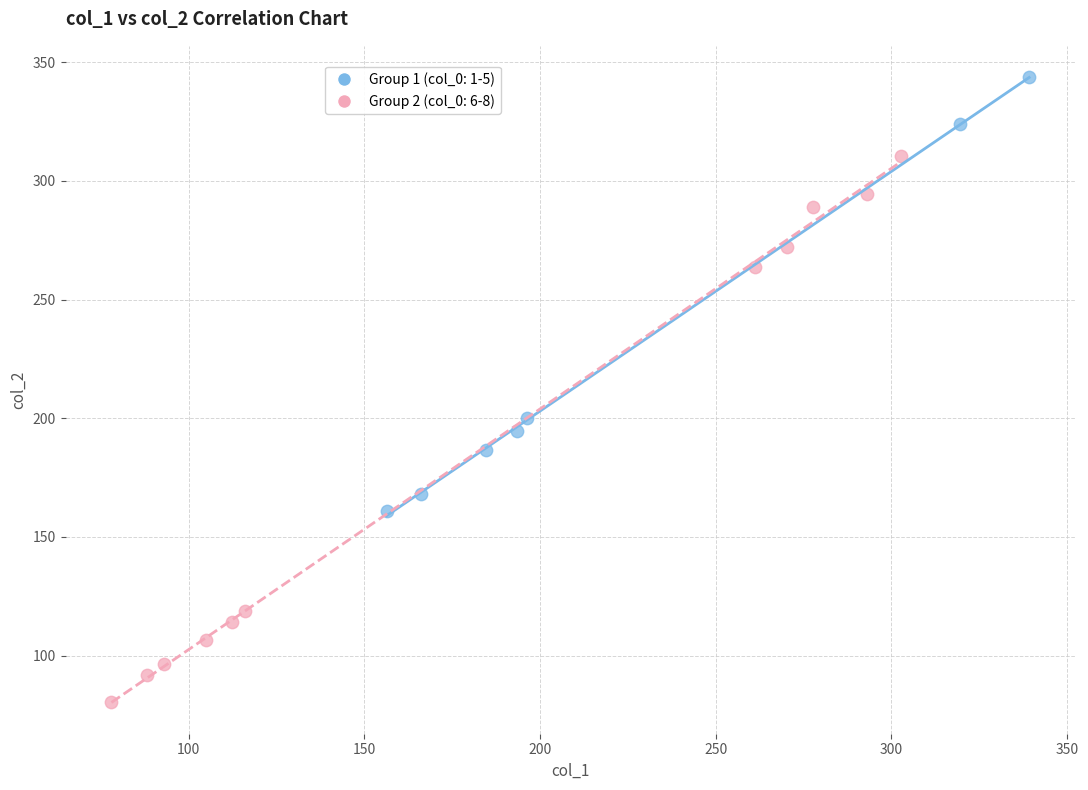

Which series has the largest Y range (max minus min)?

Group 2 (col_0: 6-8)